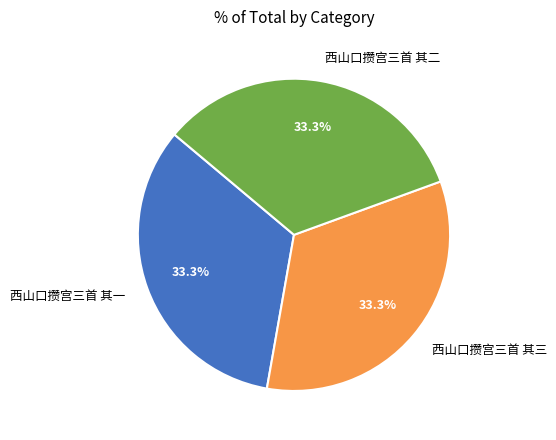

To the nearest percent, what percentage of the pie is 西山口攒宫三首 其二?

33%